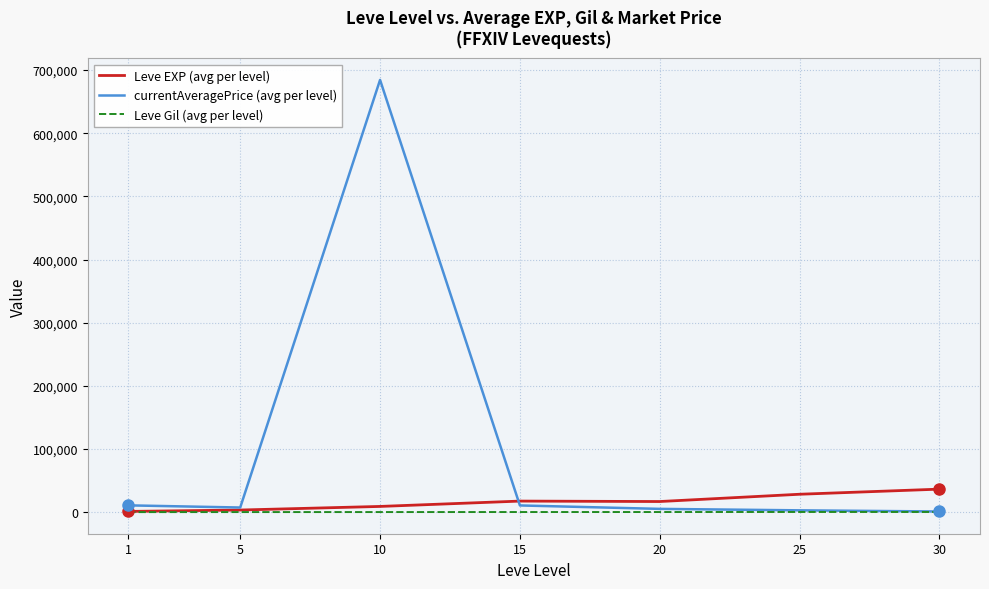

Which series has the largest total across all categories?

currentAveragePrice (avg per level)